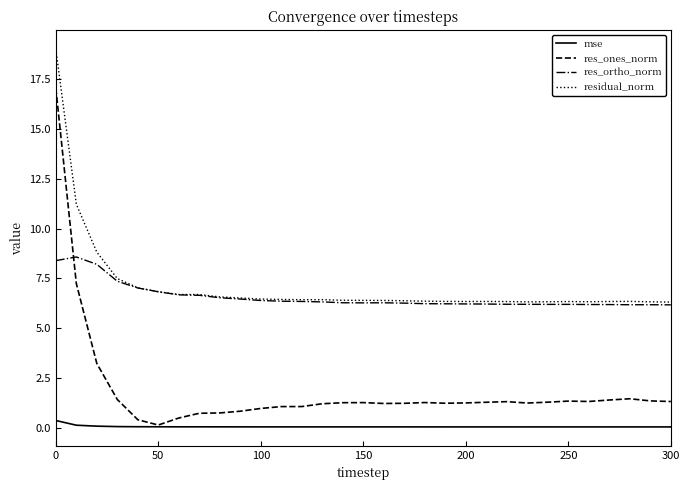

What is the maximum value shown in the chart?

19.0